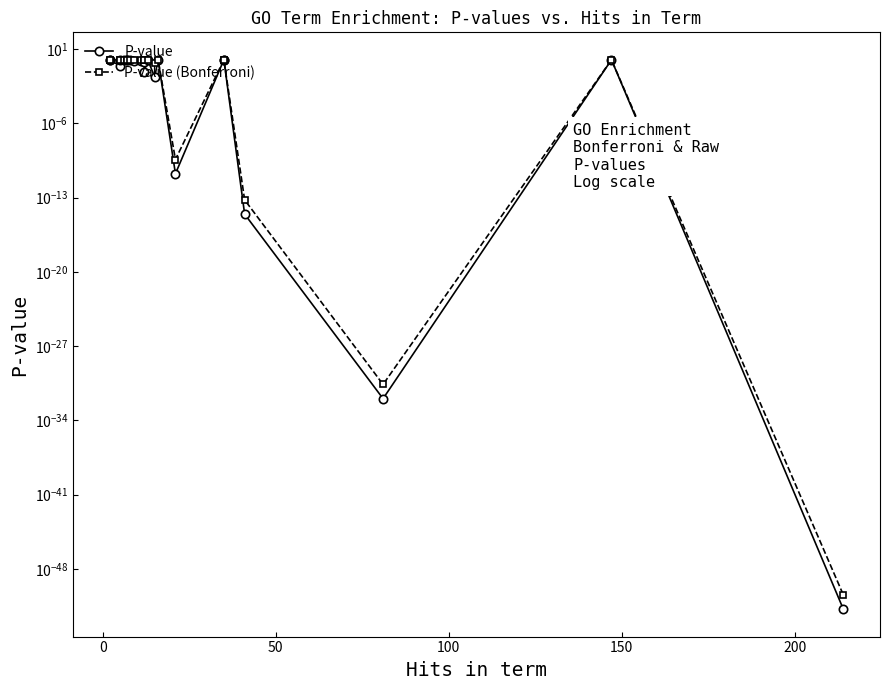

Count the P-value (Bonferroni) values in the range 1 to 2.

17